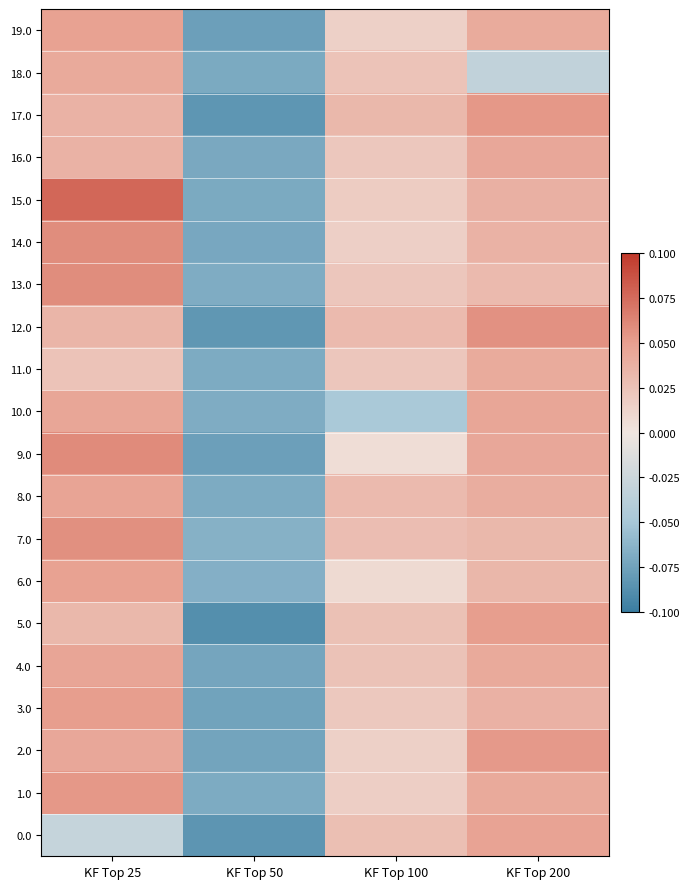

Which series has the largest total across all categories?

15.0